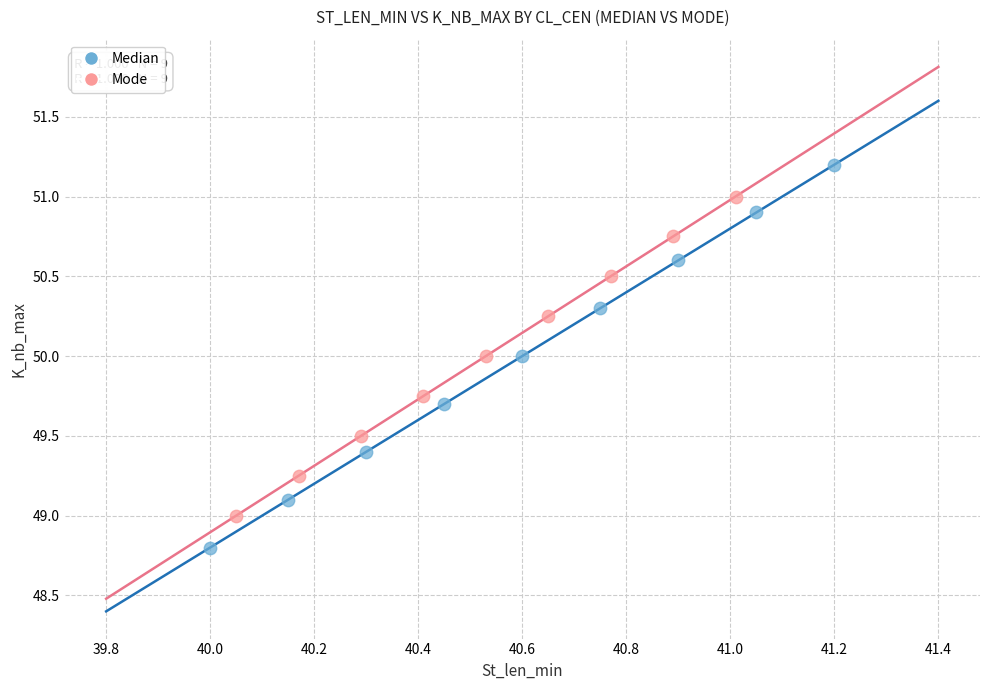

Which series contains the lowest Y value?

Median